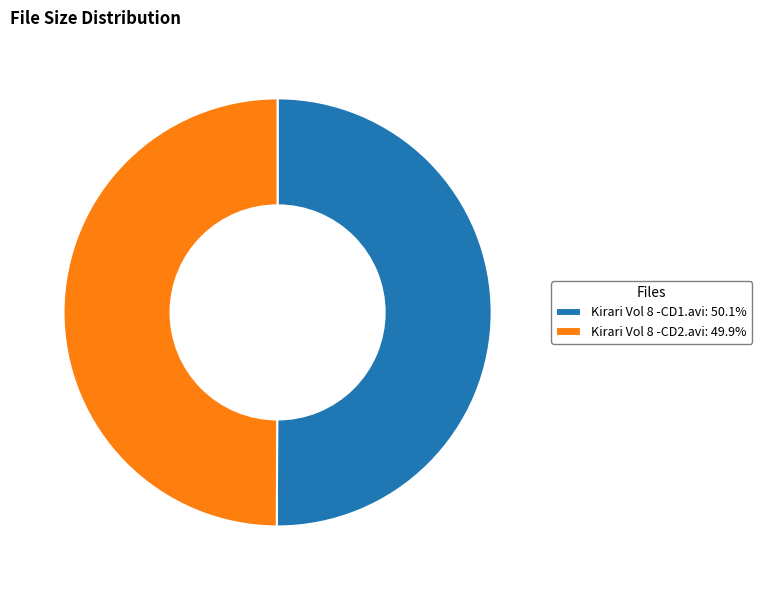

Is the sum of Kirari Vol 8 -CD2.avi: 49.9% and Kirari Vol 8 -CD1.avi: 50.1% greater than half?

Yes